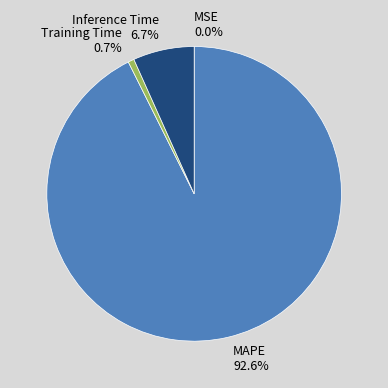

Is it true that Inference Time is 16% of the pie?

False